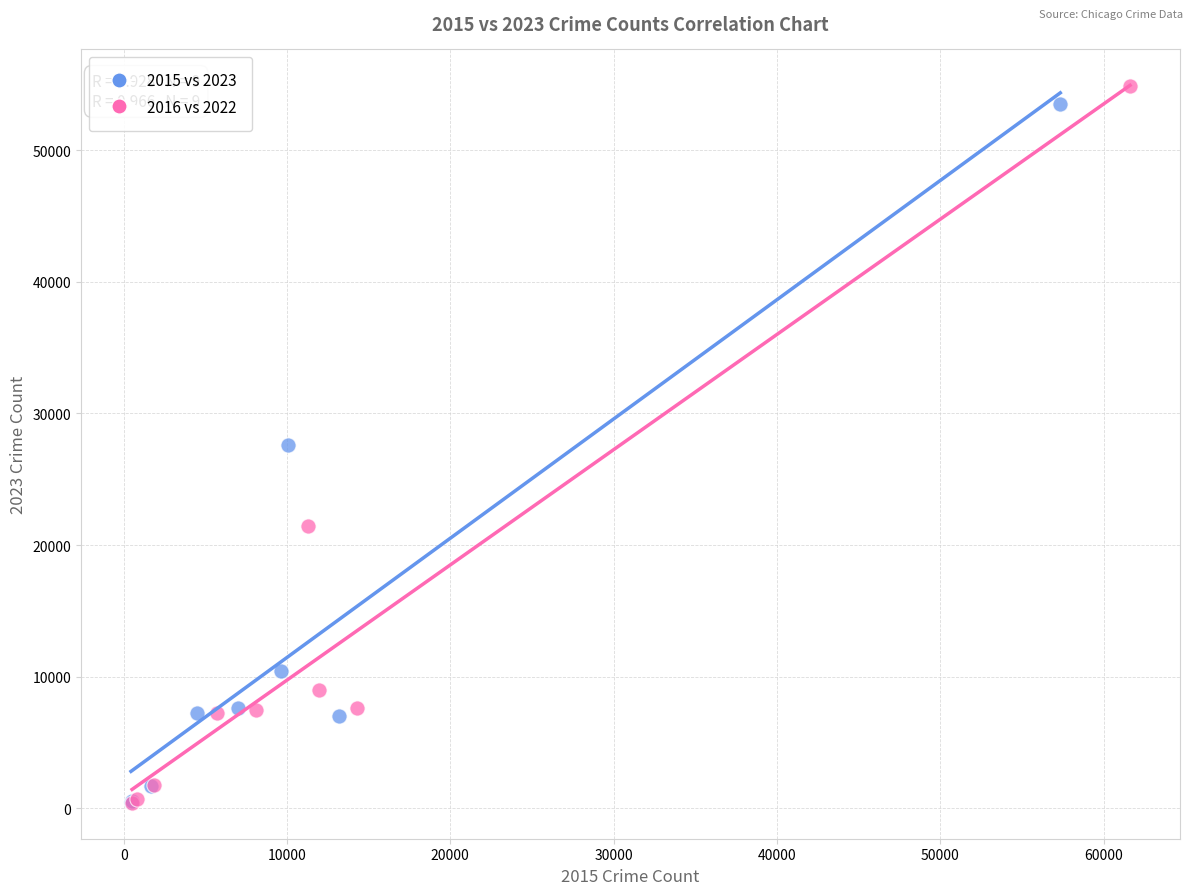

Which series has the widest spread of Y values?

2016 vs 2022